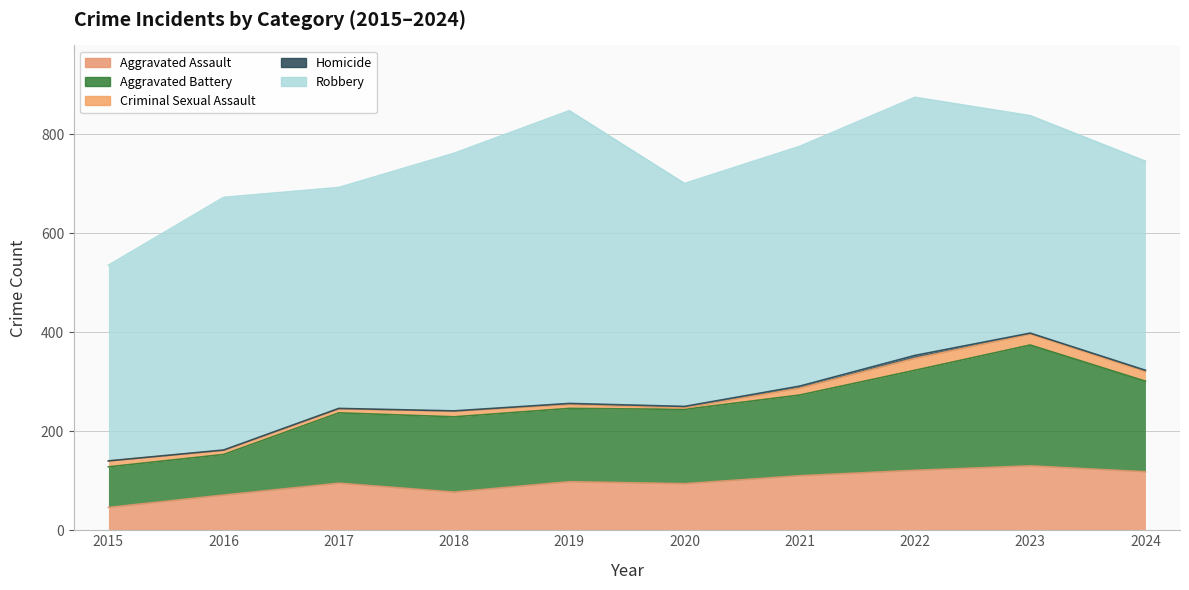

True or false: Homicide and Criminal Sexual Assault cross at least once.

False